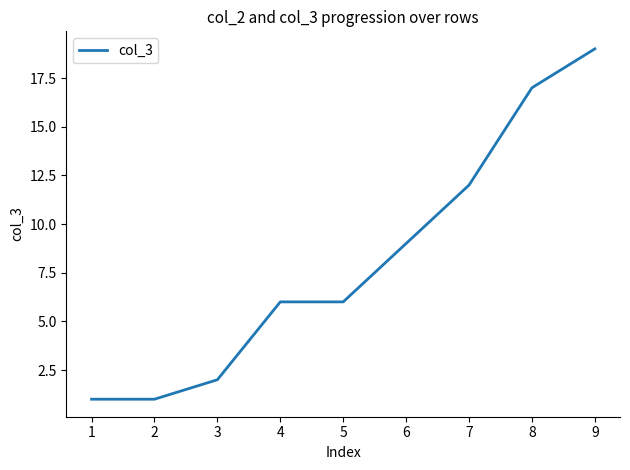

True or false: there are more than 1 points higher than both neighbors.

False